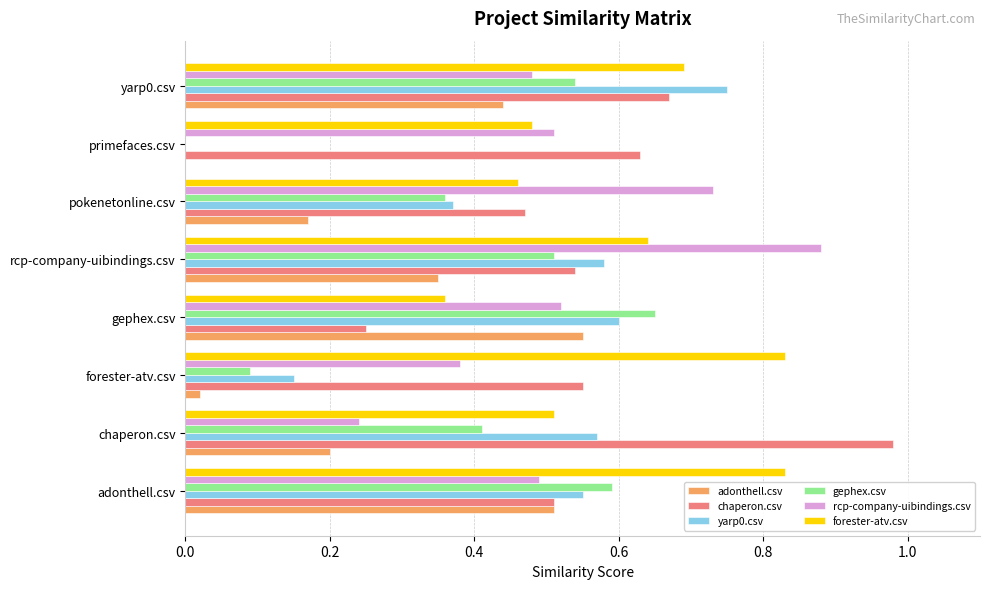

The value of yarp0.csv at forester-atv.csv is 0.1. True or false?

True